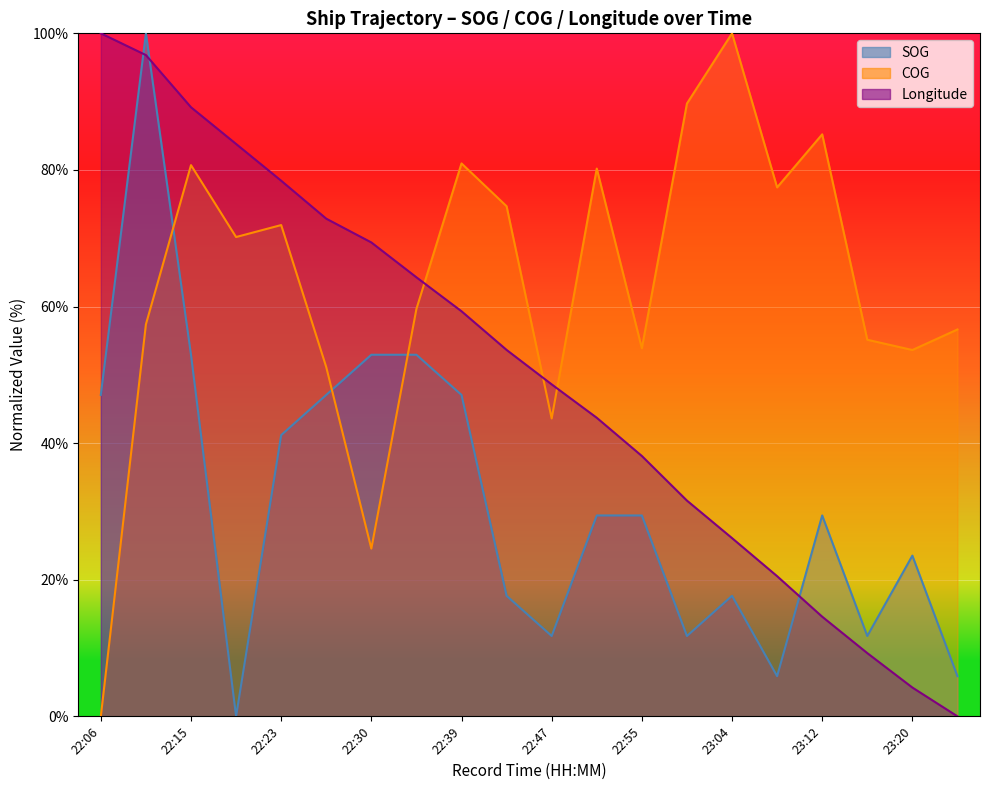

Which series has the widest spread of values?

SOG